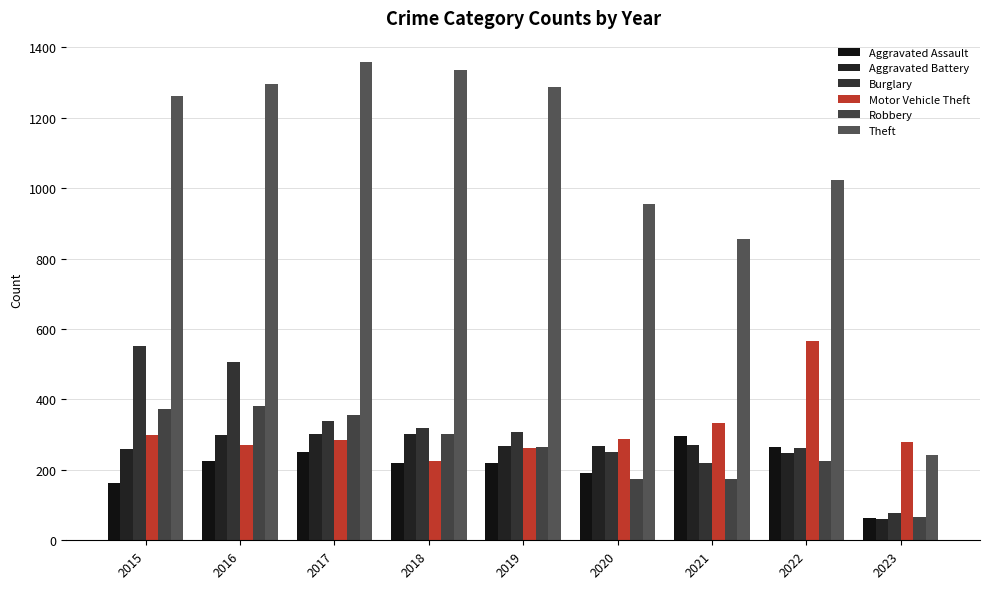

What is the total value across all series at 2022?

2589